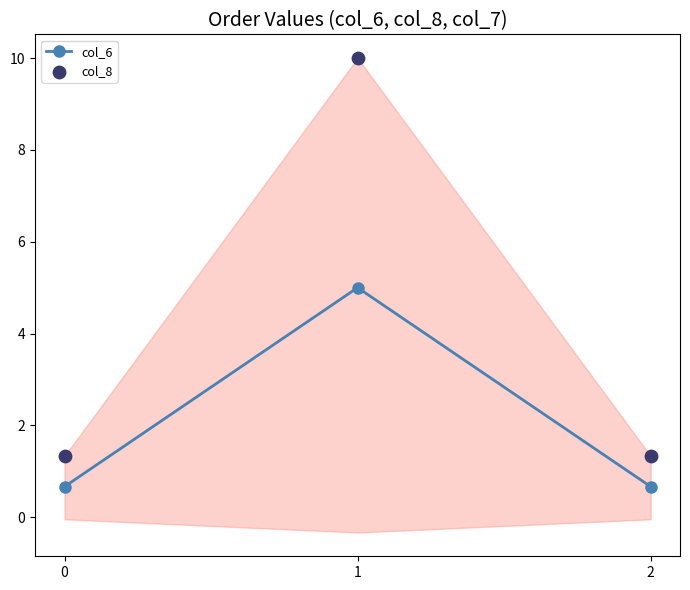

At which category is the sum across all series the highest?

1